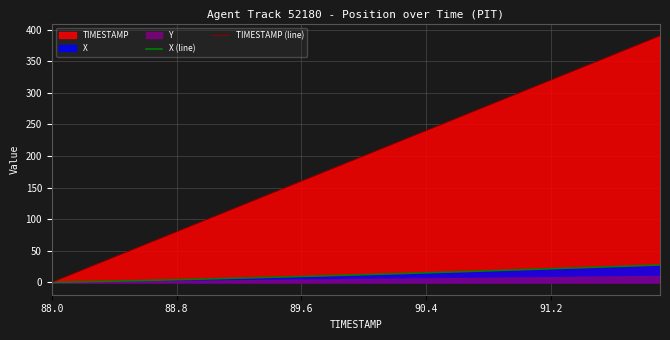

At which label does TIMESTAMP (line) reach its minimum?

88.0